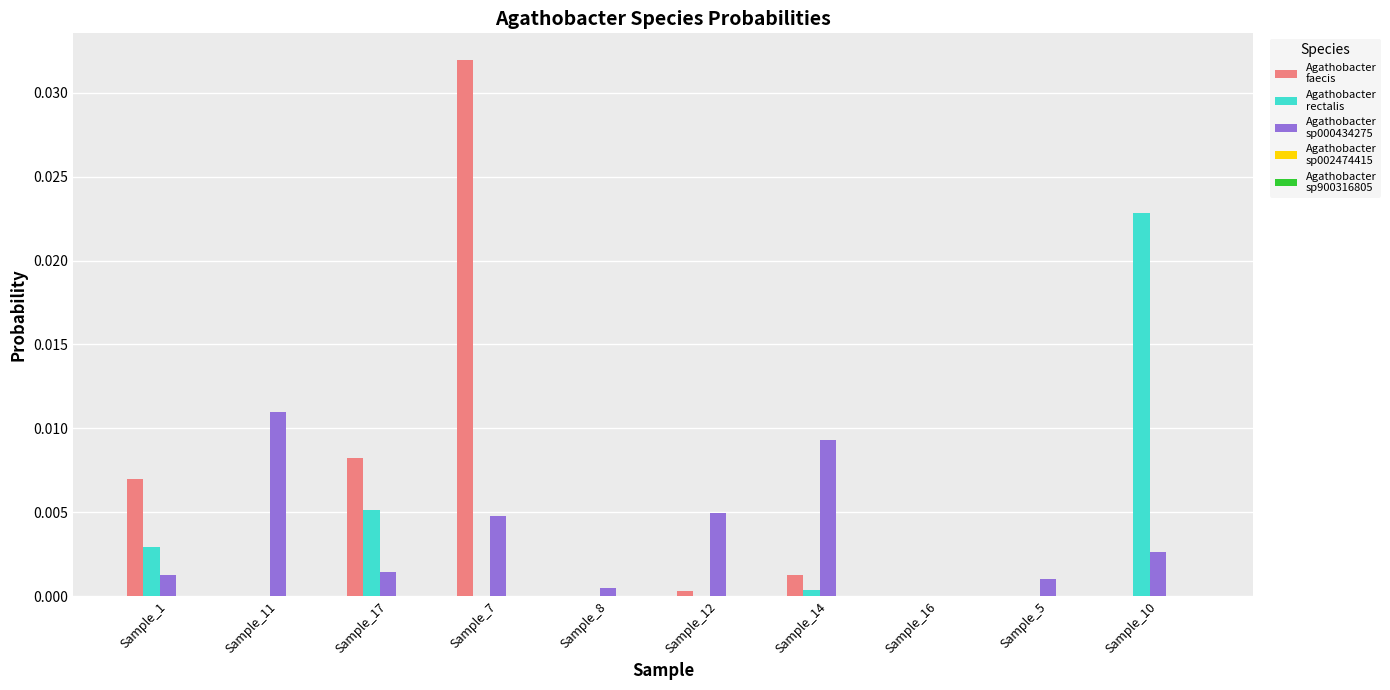

Which category has the highest value across all series?

Sample_7